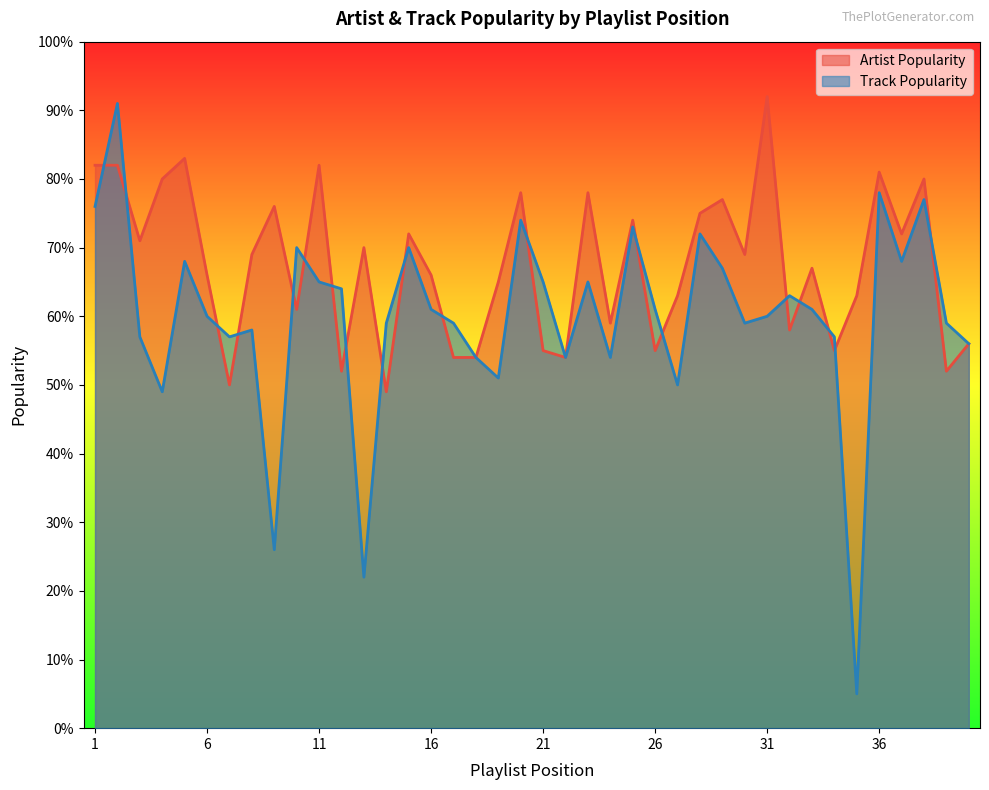

Between 21 and 34, which is larger?

21